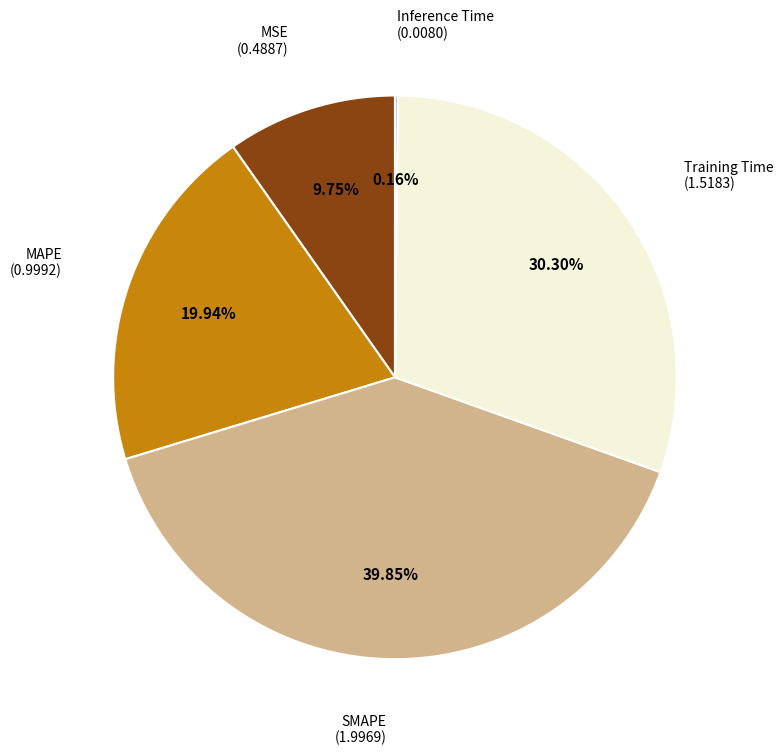

Does any single category account for the majority?

No